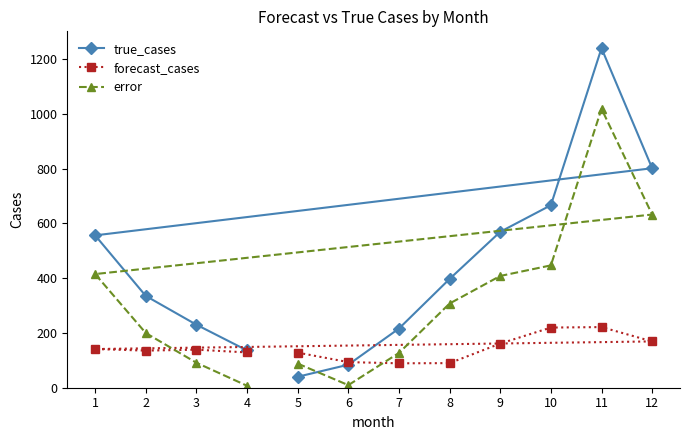

Which series has the largest range (max minus min)?

true_cases